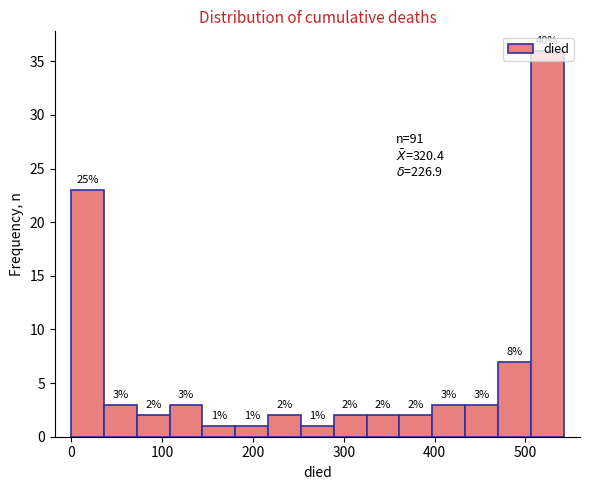

Read against the x-axis, roughly where is the centre of the tallest bar?

520